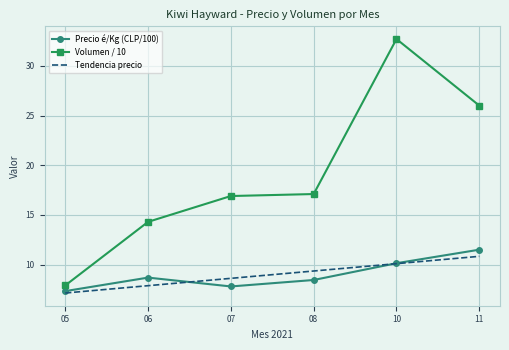

Where does the Tendencia precio series first go above 9?

08